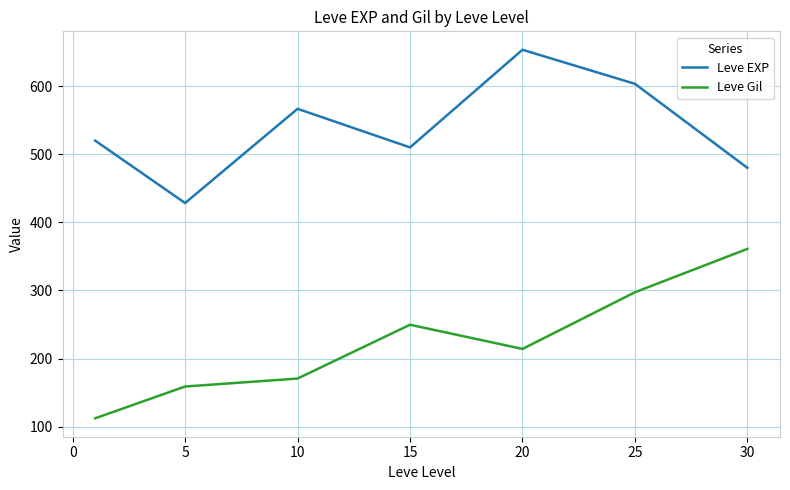

Count the number of data series in this chart.

2